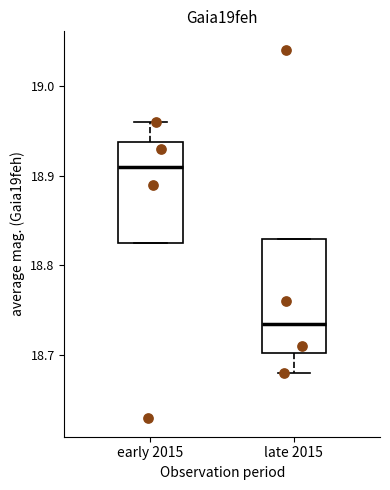

Reading left to right, transcribe this box plot: for each box, give where its median line is, the range the box spans, and where its two whiskers end, as read against the y-axis. The values are not printed on the chart, so give them approximately, as read against the axis.

early 2015: median 18.91, box 18.83 to 18.94, whiskers 18.83 to 18.96
late 2015: median 18.74, box 18.70 to 18.83, whiskers 18.68 to 18.83